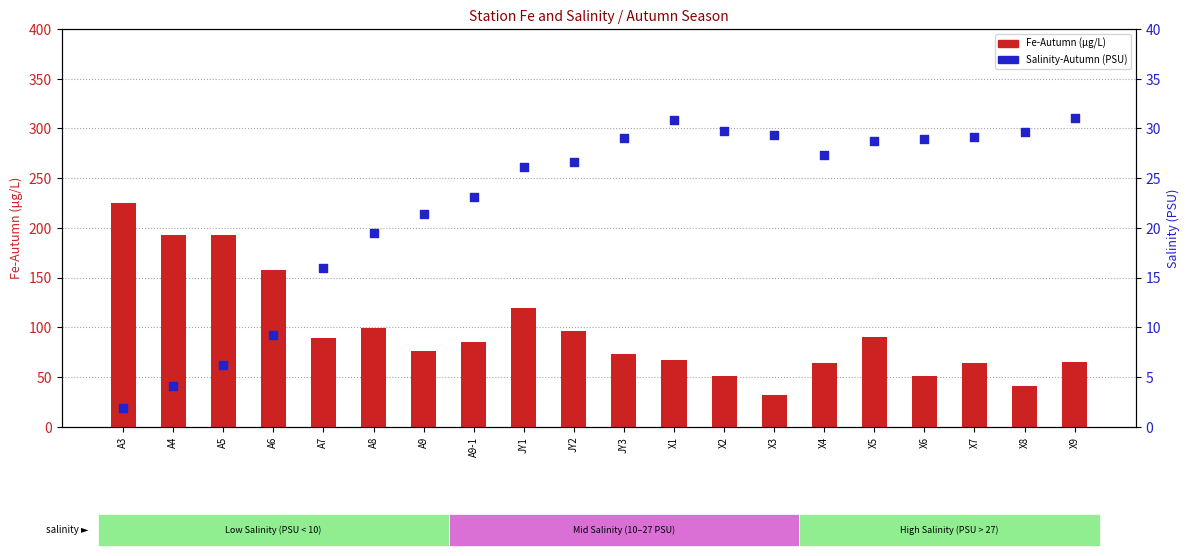

What is the total value across all series at A6?

166.3